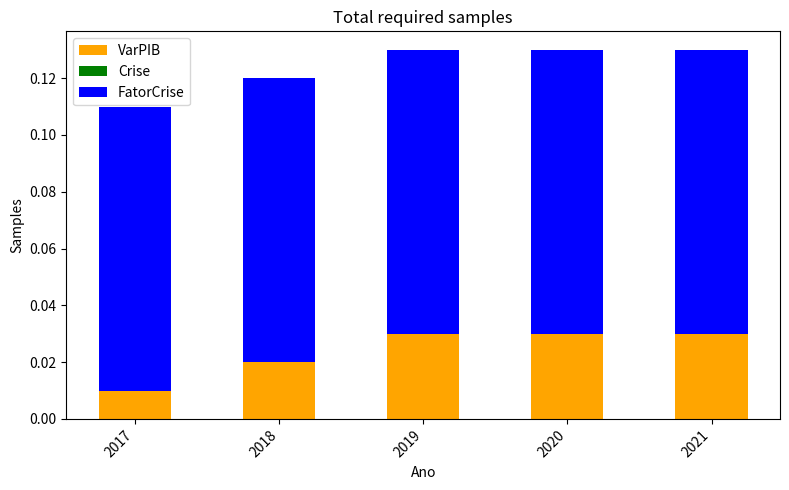

Does the chart contain stacked bars?

Yes